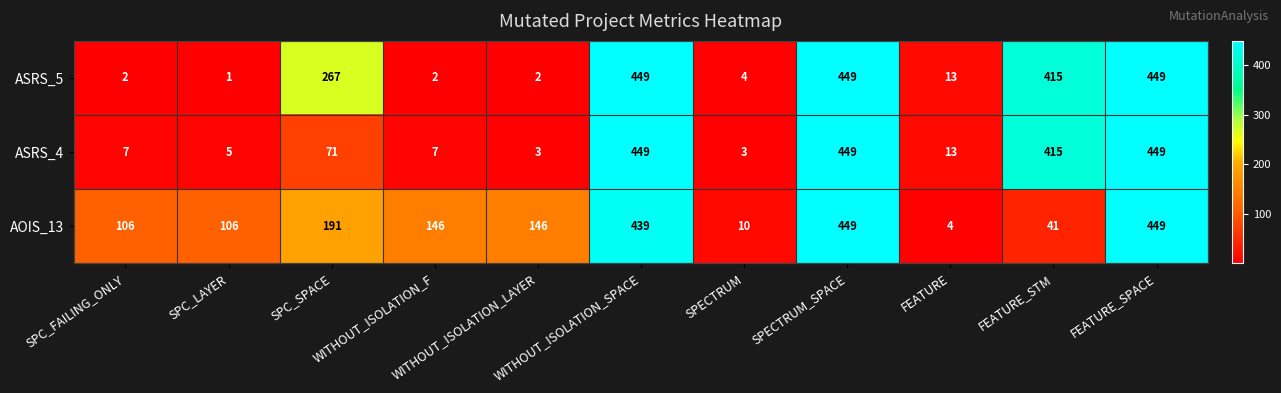

What is the total value across all series at SPECTRUM?

17